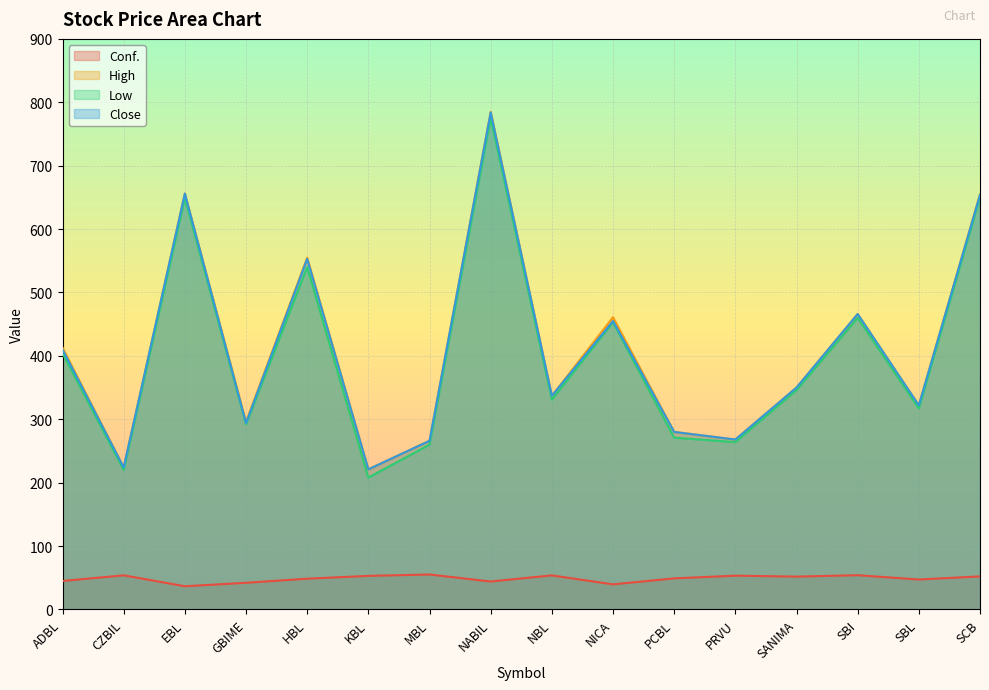

Which category has the lowest value in the High series?

KBL